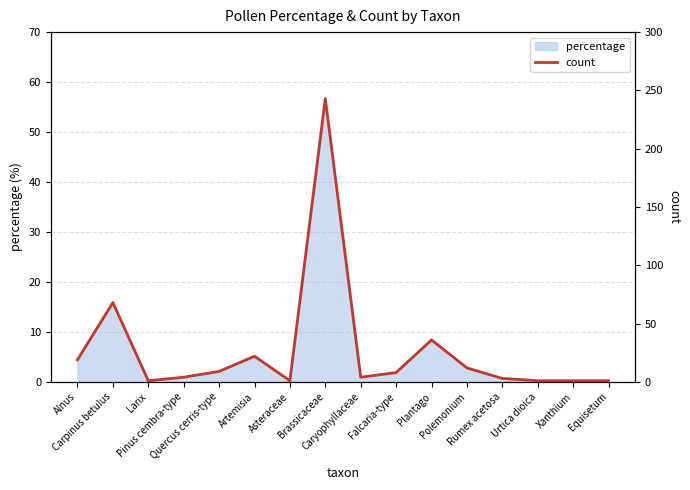

Reading left to right, extract all data points from this chart.

Alnus=19	Carpinus betulus=68	Larix=1	Pinus cembra-type=4	Quercus cerris-type=9	Artemisia=22	Asteraceae=1	Brassicaceae=243	Caryophyllaceae=4	Falcaria-type=8	Plantago=36	Polemonium=12	Rumex acetosa=3	Urtica dioica=1	Xanthium=1	Equisetum=1